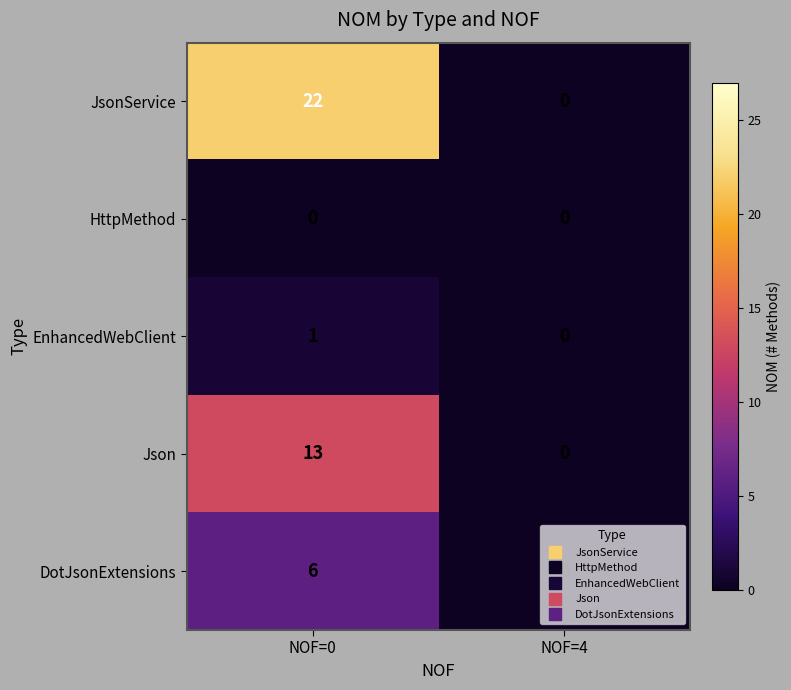

Is it true that HttpMethod equals 0 at NOF=4?

True